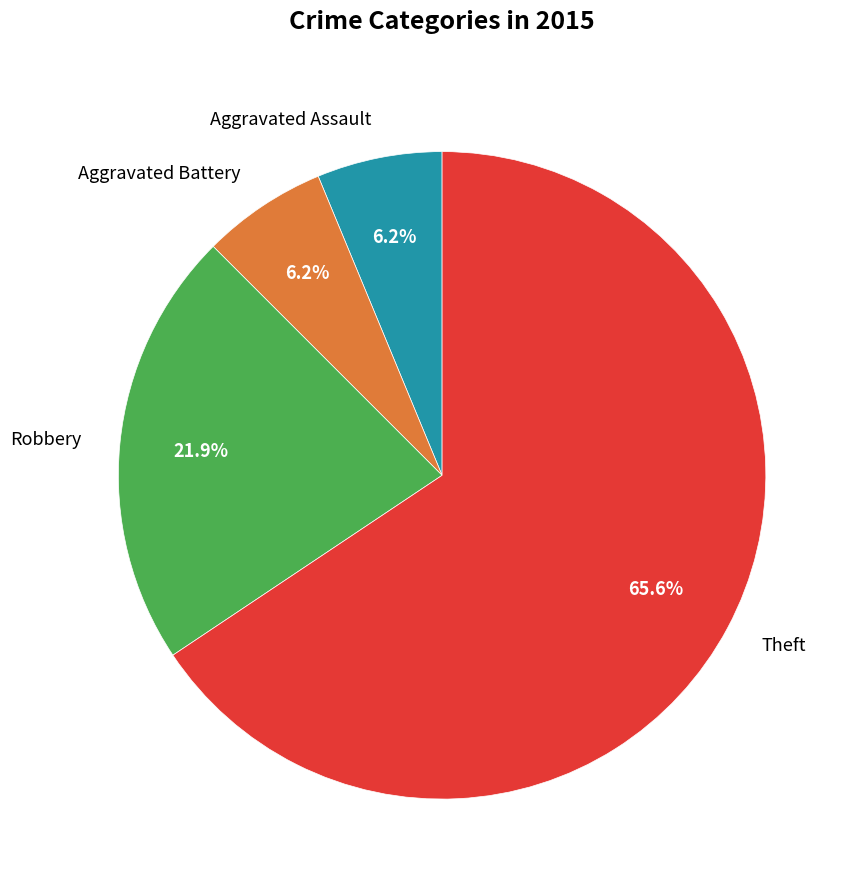

Which slice represents more than half of the pie?

Theft